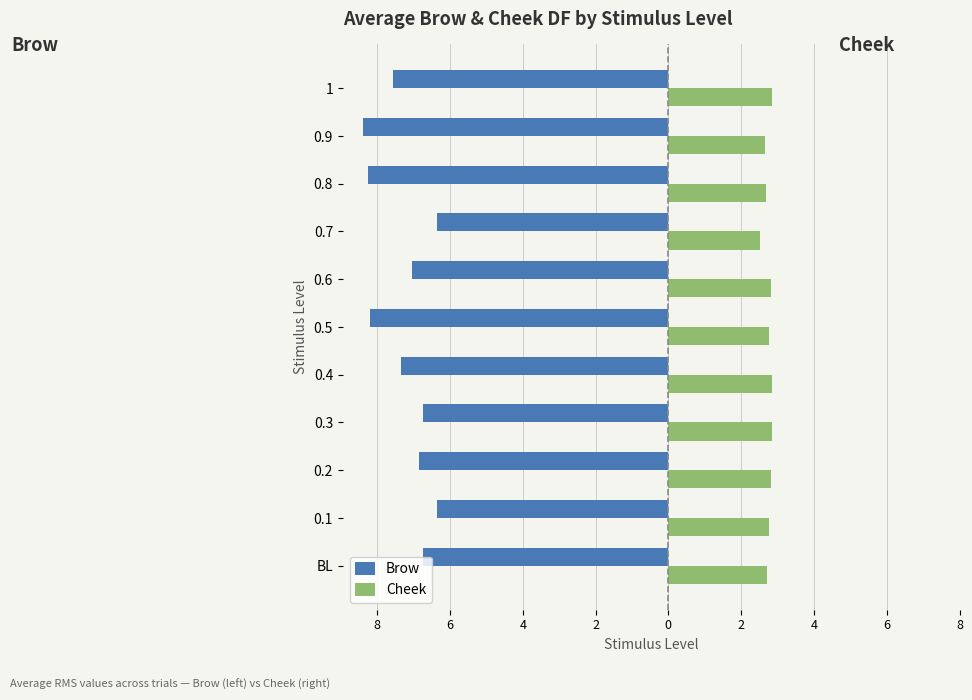

What are all the series names shown in the legend?

Brow, Cheek